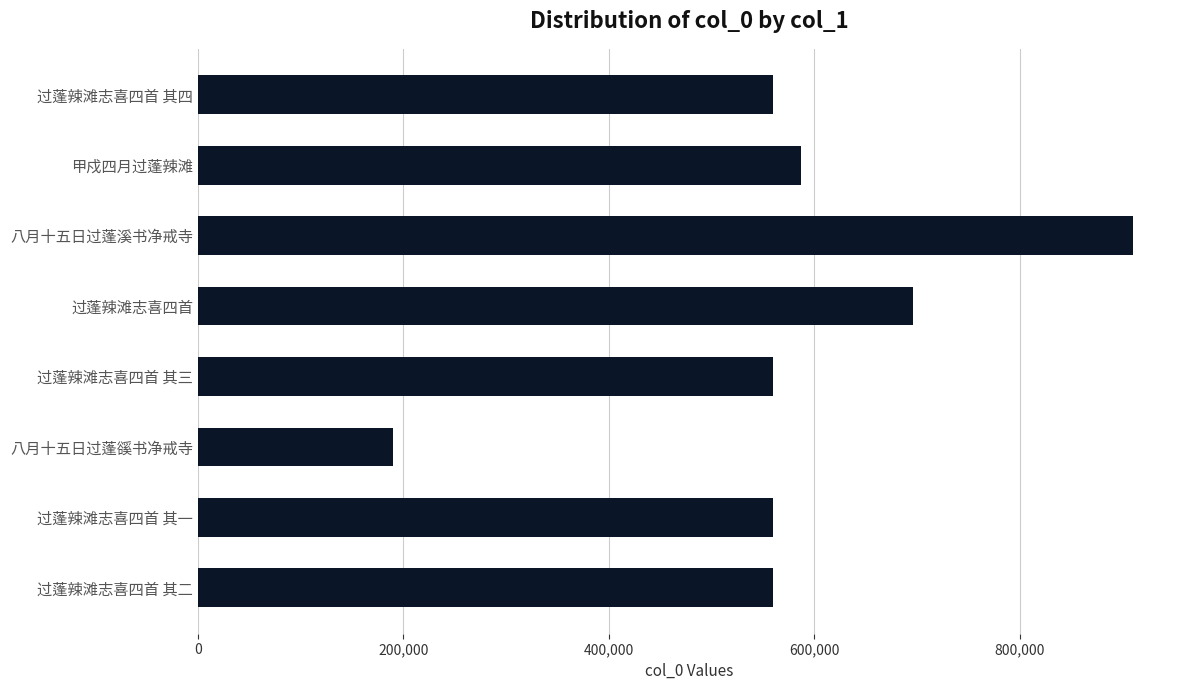

How many categories are shown in the chart?

8